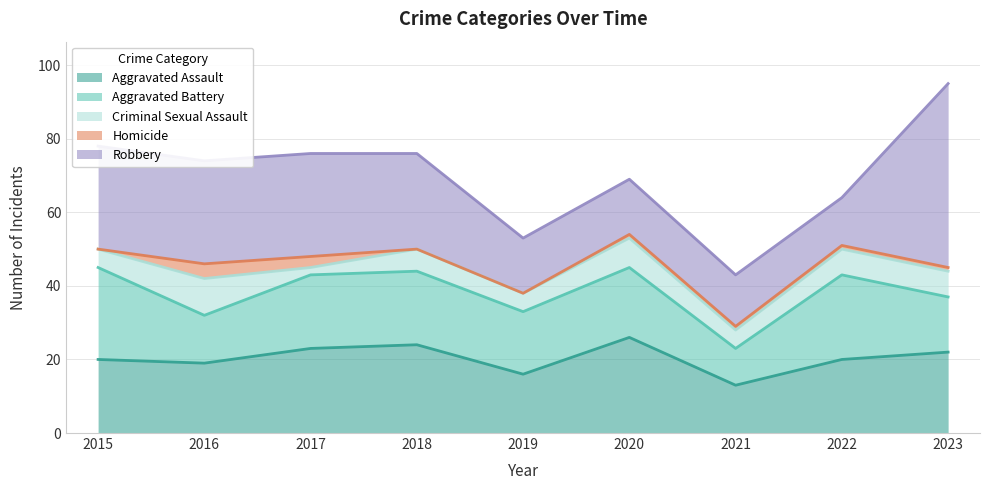

True or false: Homicide and Aggravated Battery cross at least once.

False